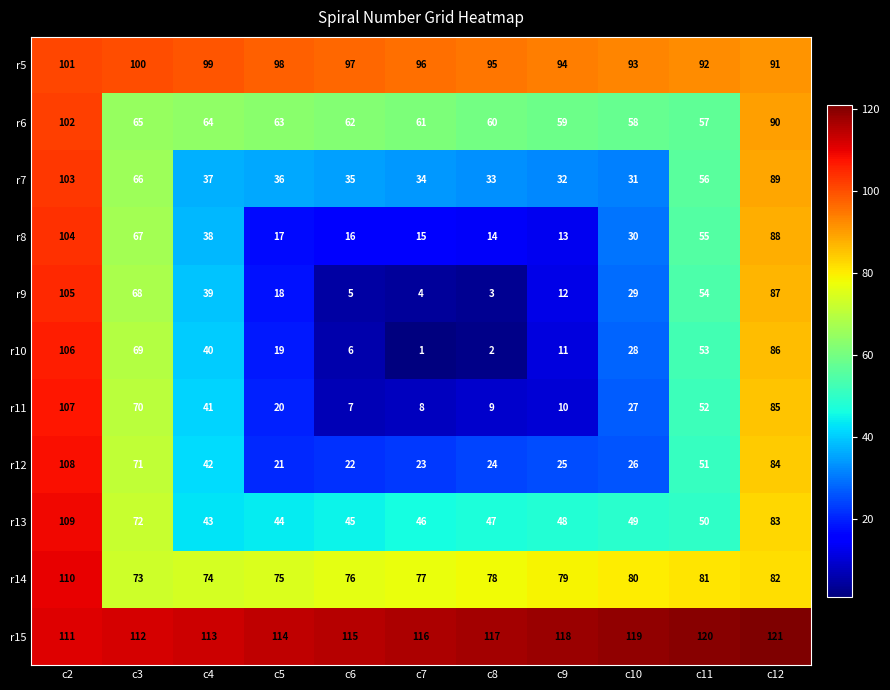

At which label is r11 closest to 57?

c11